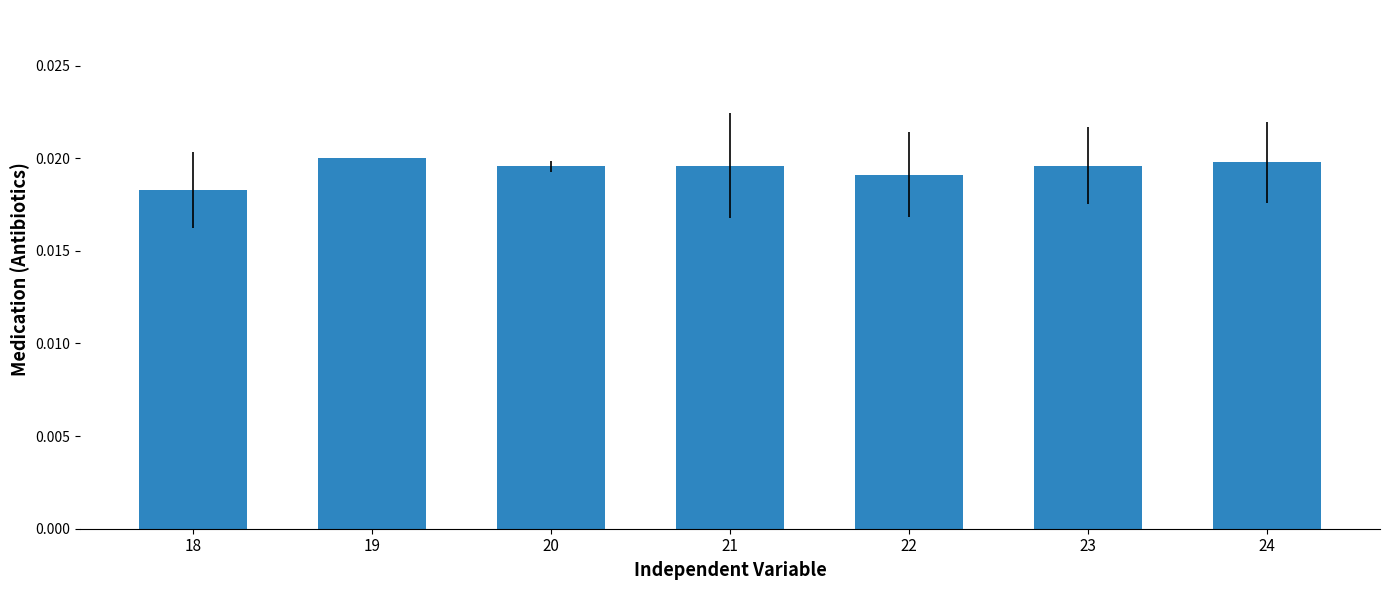

At which category does the chart reach its minimum across all series?

18